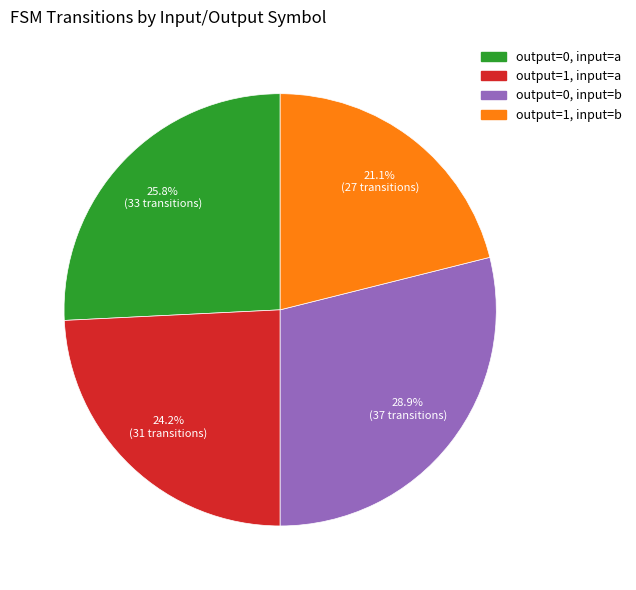

To the nearest percent, what portion does output=1, input=b represent?

21%